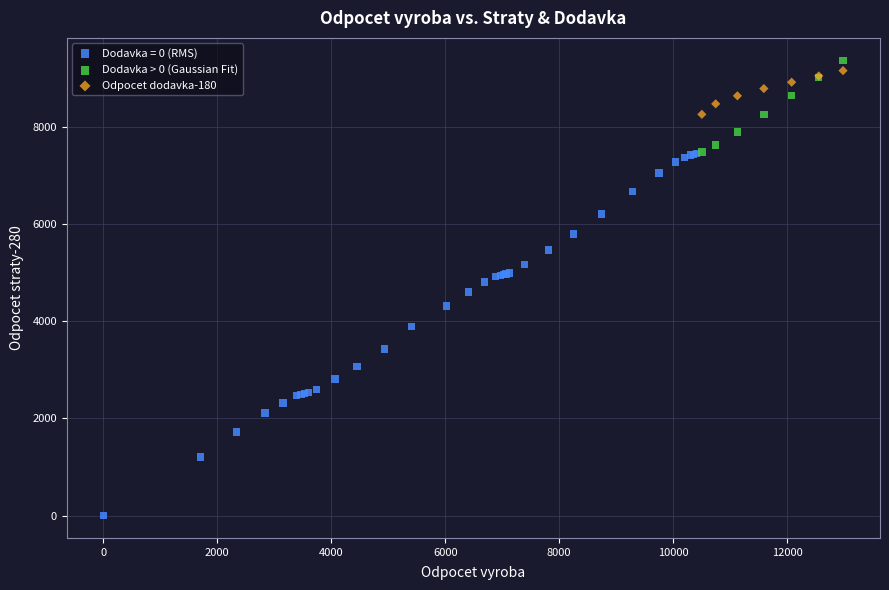

Which series contains the lowest Y value?

Dodavka = 0 (RMS)